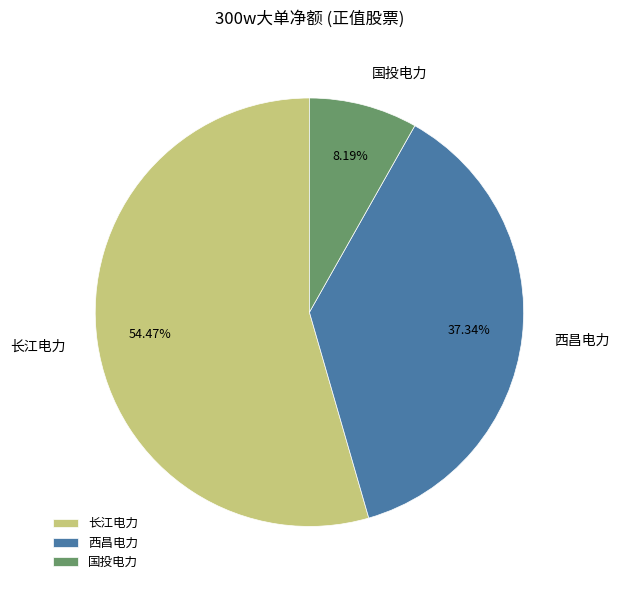

Which slice is the largest?

长江电力